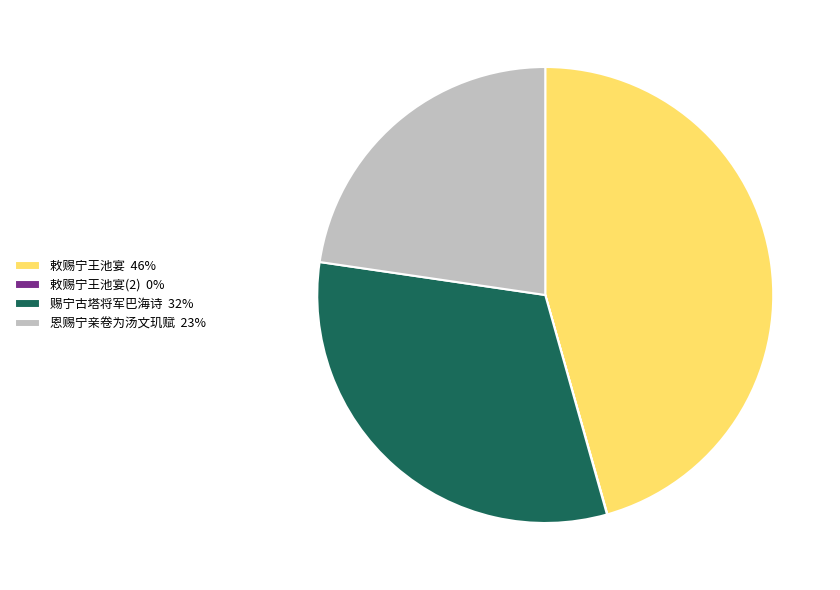

Is there any slice that represents more than half of the pie?

No